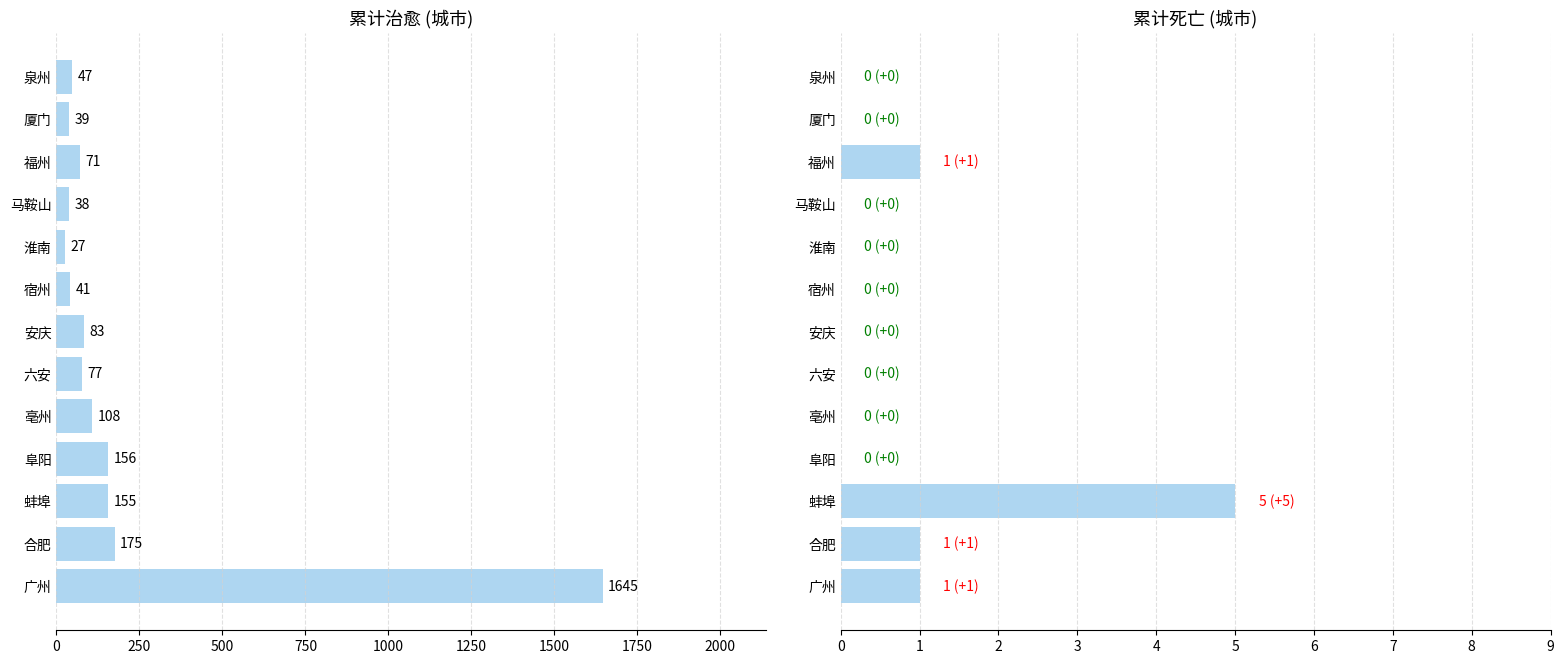

What is the difference between the maximum and minimum values in the 累计治愈 series?

1618